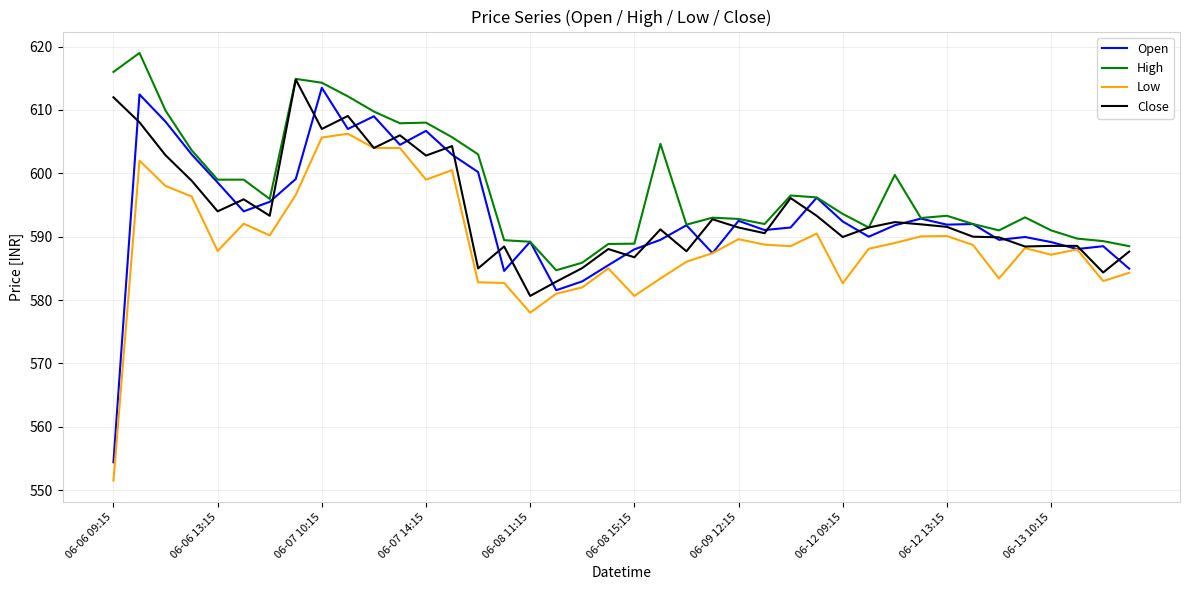

Which series has the widest spread of values?

Open